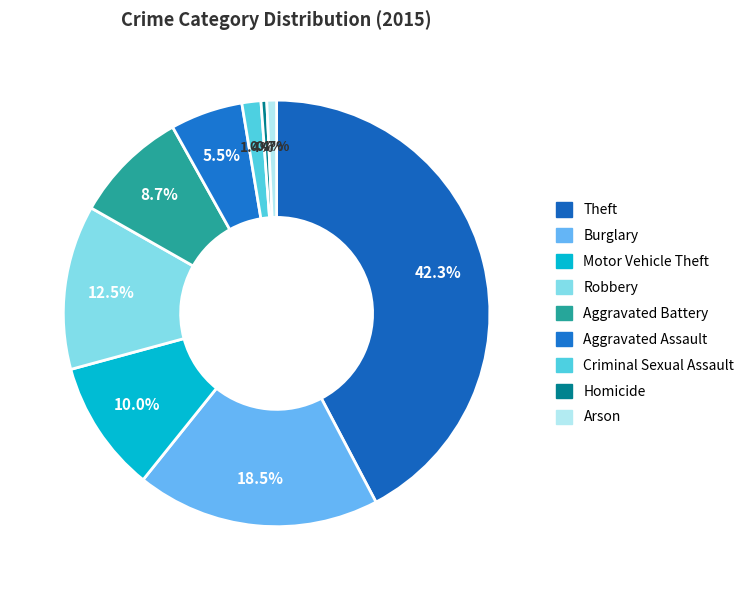

Is it true that Criminal Sexual Assault is 1% of the pie?

True